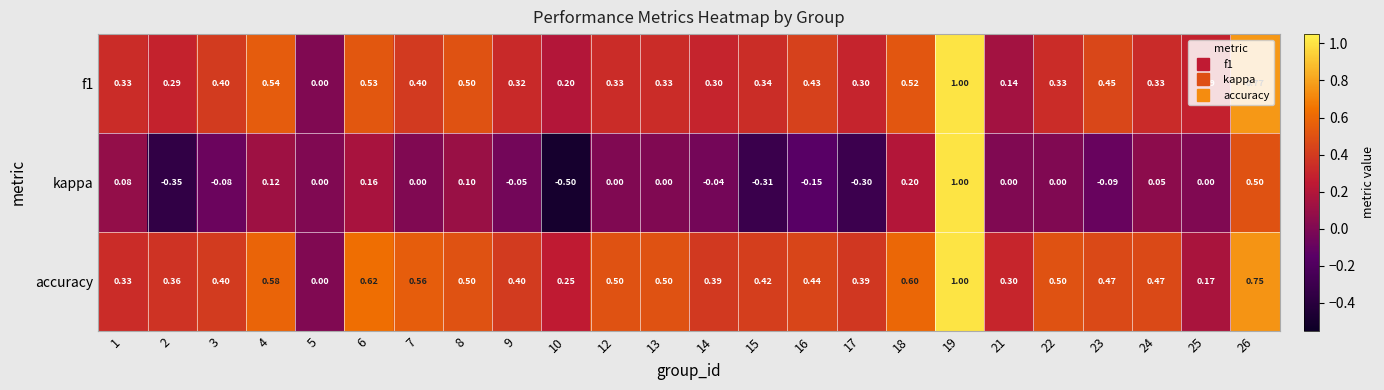

Which series has the largest total across all categories?

accuracy